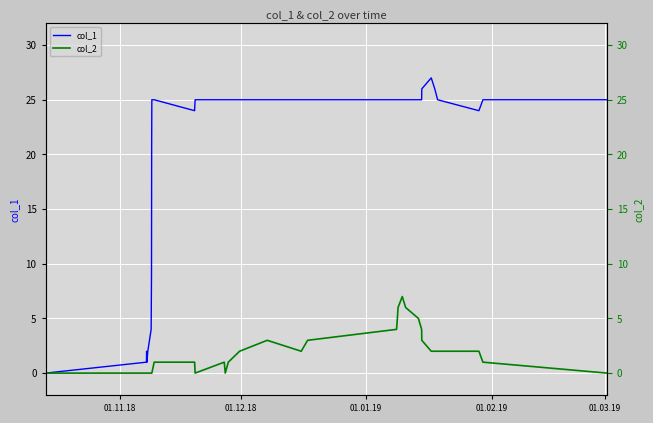

What is the sum of all col_1 values?

667